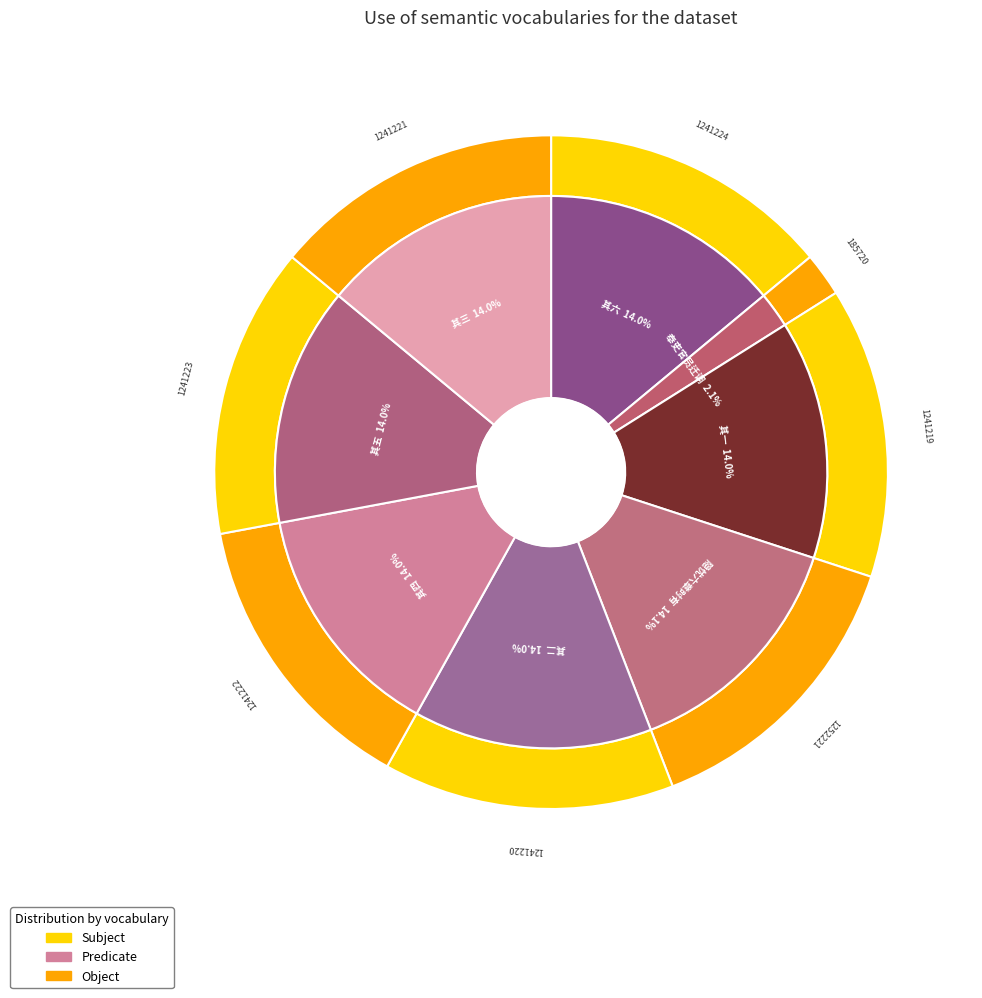

To the nearest percent, what portion does 隐忧六章时有司奉吏部符敬依令旨起取 其四 represent?

14%